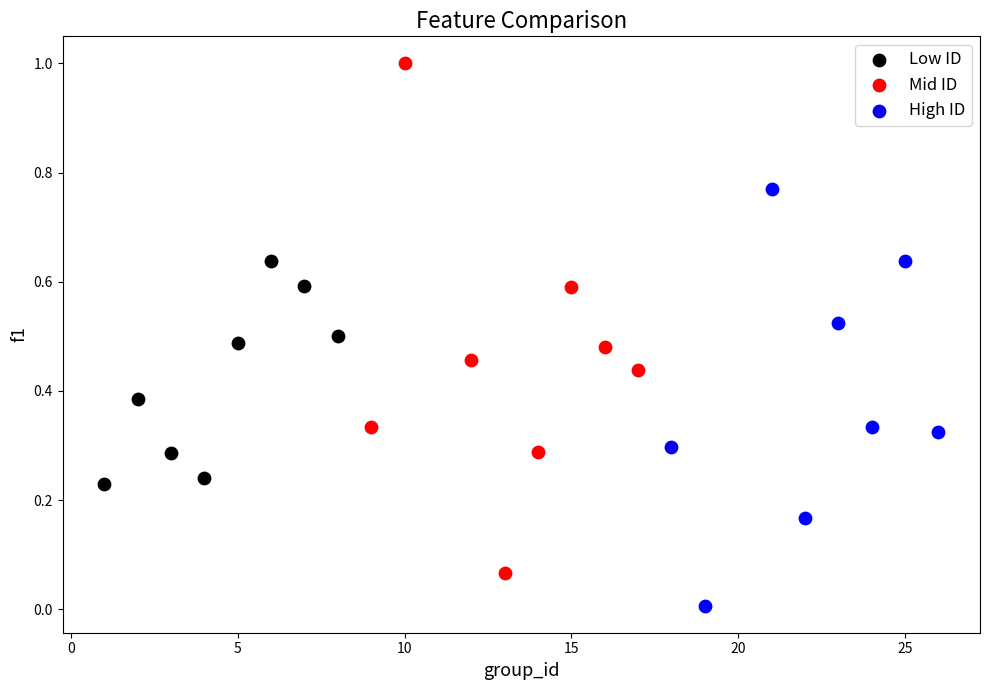

Which series contains the highest Y value?

Mid ID